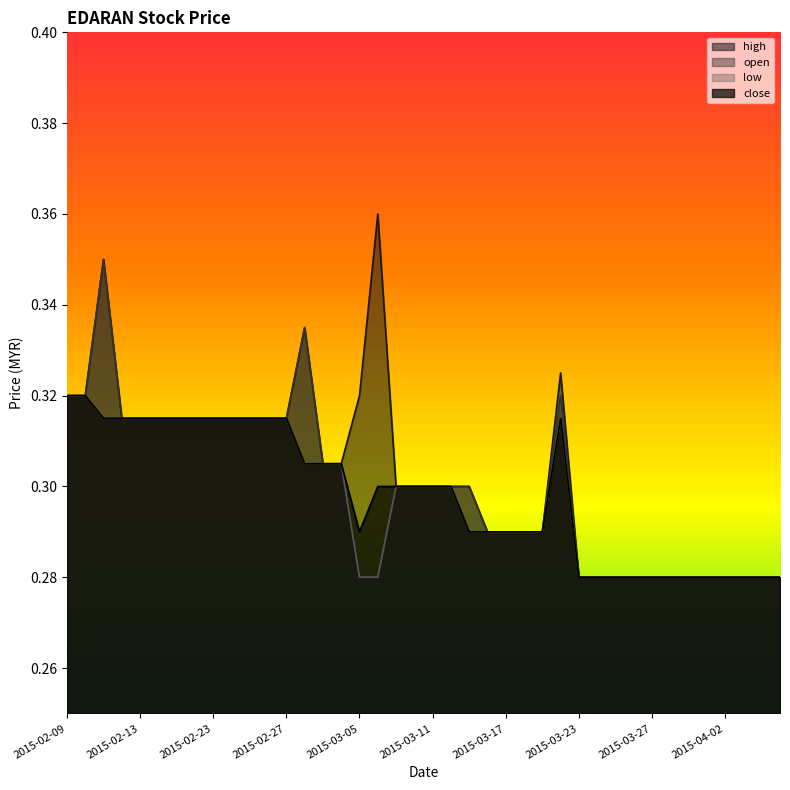

Rank the categories by low value from lowest to highest.

2015-03-05, 2015-03-06, 2015-03-23, 2015-03-24, 2015-03-25, 2015-03-26, 2015-03-27, 2015-03-30, 2015-03-31, 2015-04-01, 2015-04-02, 2015-04-03, 2015-04-06, 2015-04-07, 2015-03-13, 2015-03-16, 2015-03-17, 2015-03-18, 2015-03-19, 2015-03-09, 2015-03-10, 2015-03-11, 2015-03-12, 2015-03-02, 2015-03-03, 2015-03-04, 2015-02-11, 2015-02-12, 2015-02-13, 2015-02-16, 2015-02-17, 2015-02-18, 2015-02-23, 2015-02-24, 2015-02-25, 2015-02-26, 2015-02-27, 2015-03-20, 2015-02-09, 2015-02-10